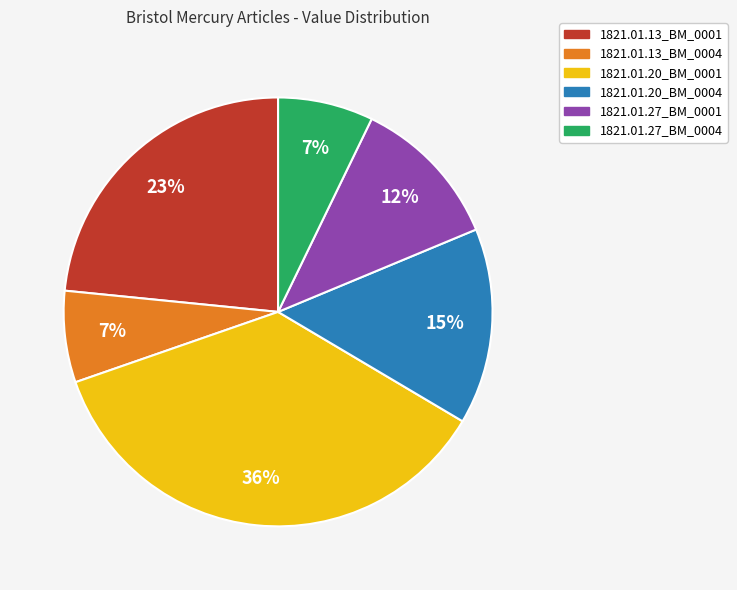

How many slices are in this pie chart?

6